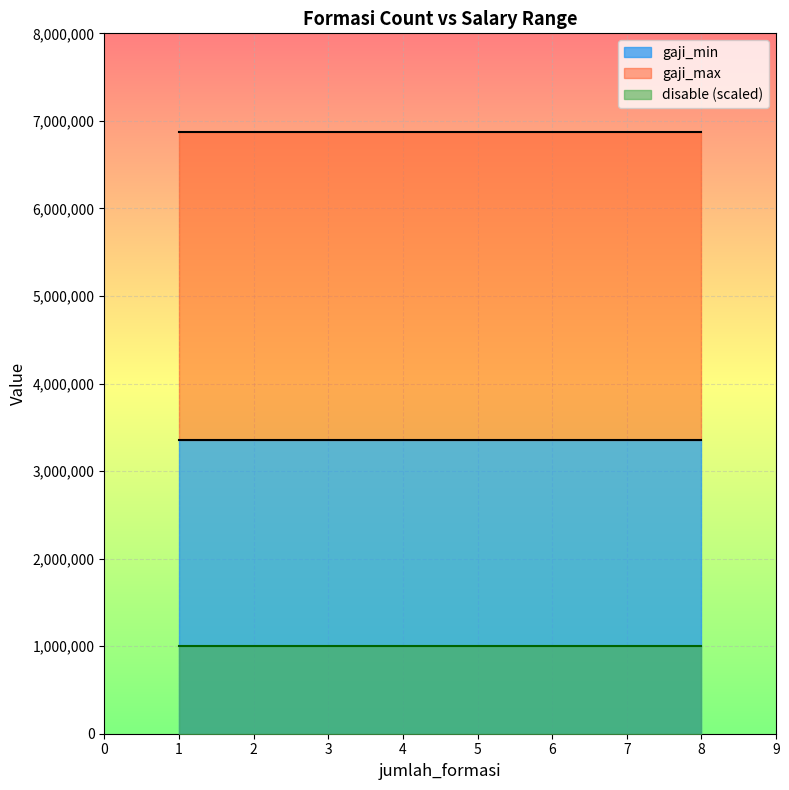

Does the chart display data point markers on the line(s)?

No